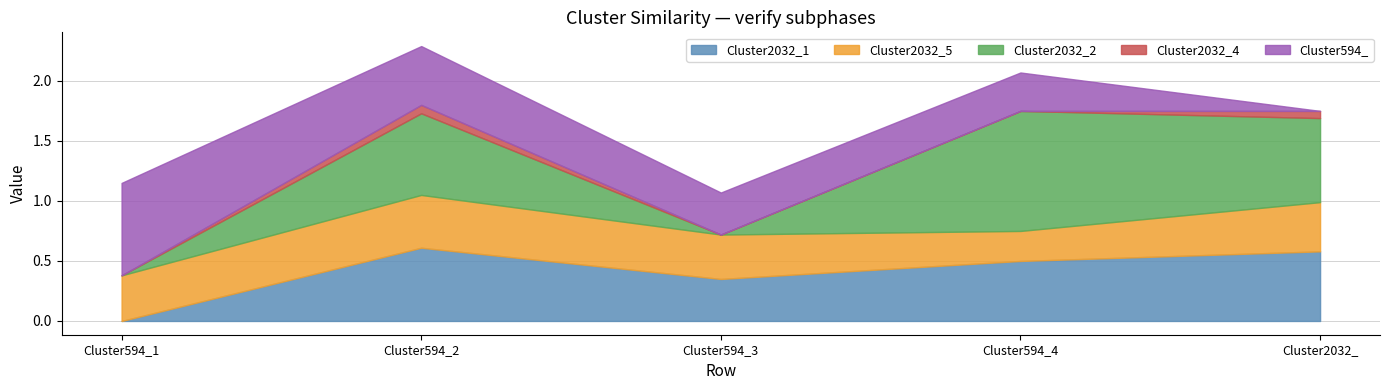

Rank the series at Cluster594_3 from lowest to highest value.

Cluster2032_2, Cluster2032_4, Cluster2032_1, Cluster594_, Cluster2032_5